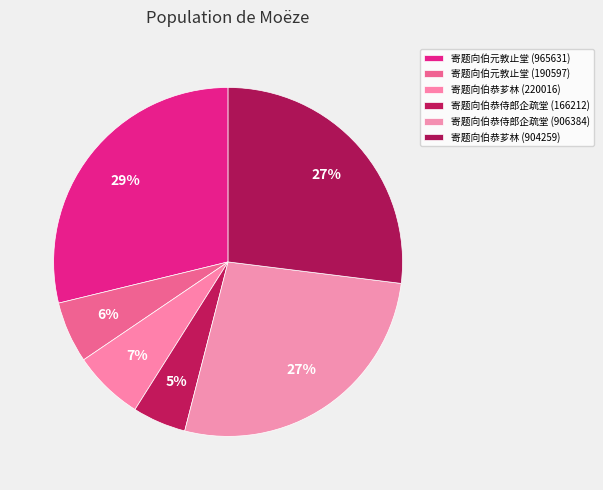

Is 寄题向伯恭侍郎企疏堂 (166212) the majority of the pie?

No